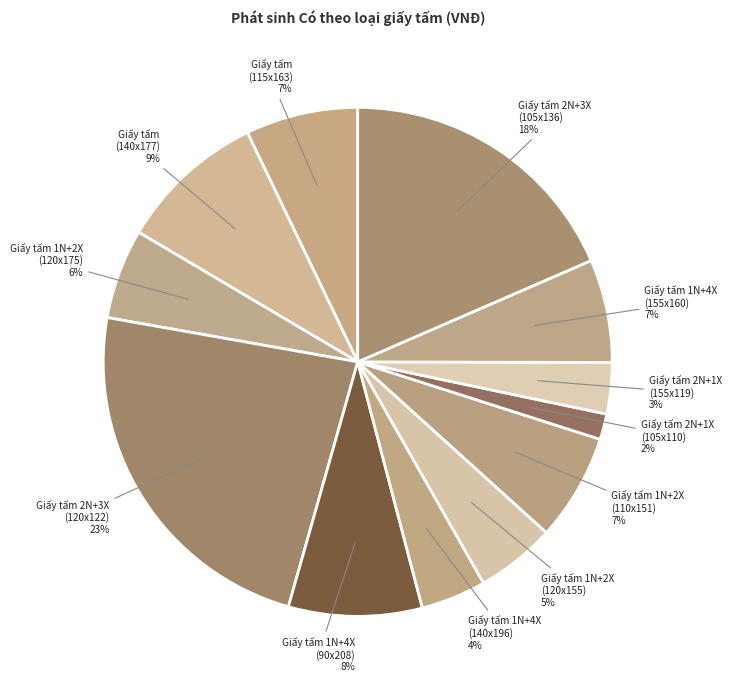

How many slices are in this pie chart?

12